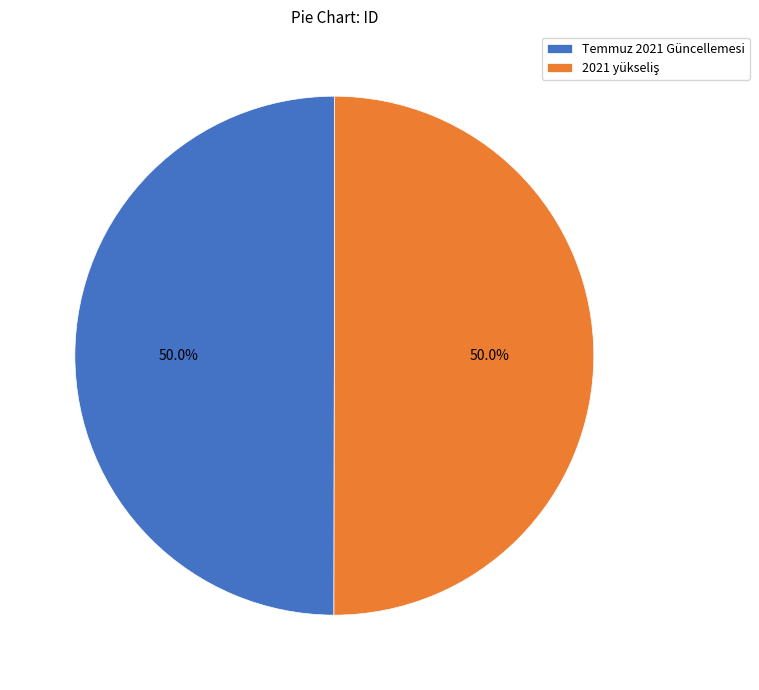

To the nearest percent, what is the average slice percentage?

50%